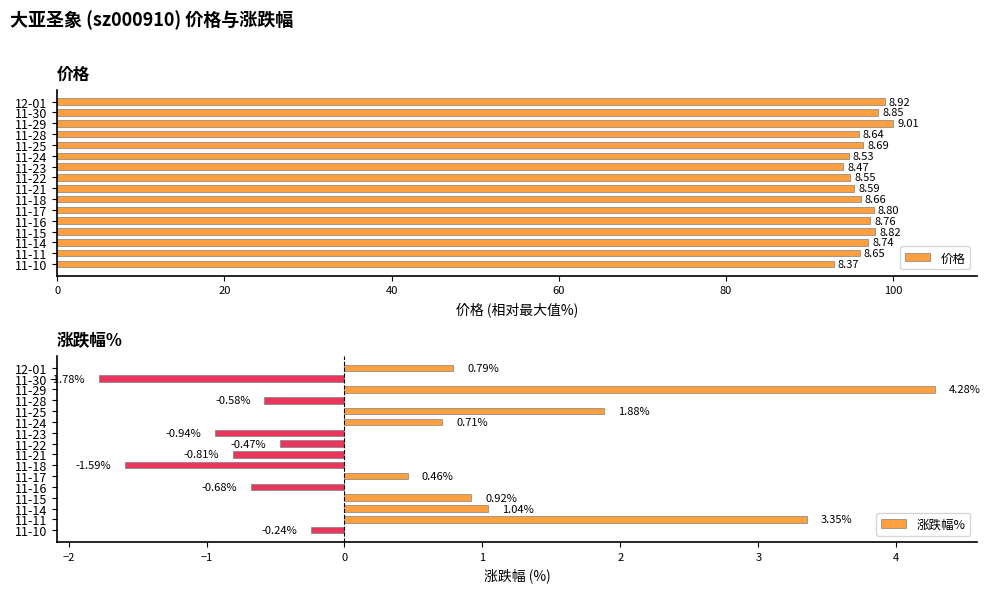

Rank the categories by 涨跌幅% value from highest to lowest.

11-29, 11-11, 11-25, 11-14, 11-15, 12-01, 11-24, 11-17, 11-10, 11-22, 11-28, 11-16, 11-21, 11-23, 11-18, 11-30